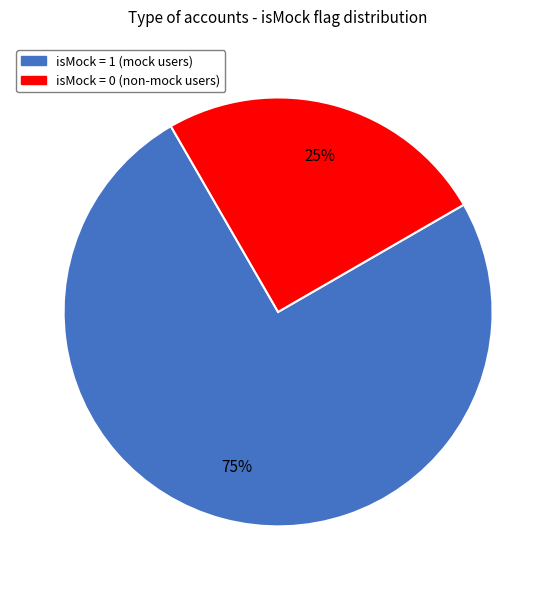

Is there a majority slice in this chart?

Yes